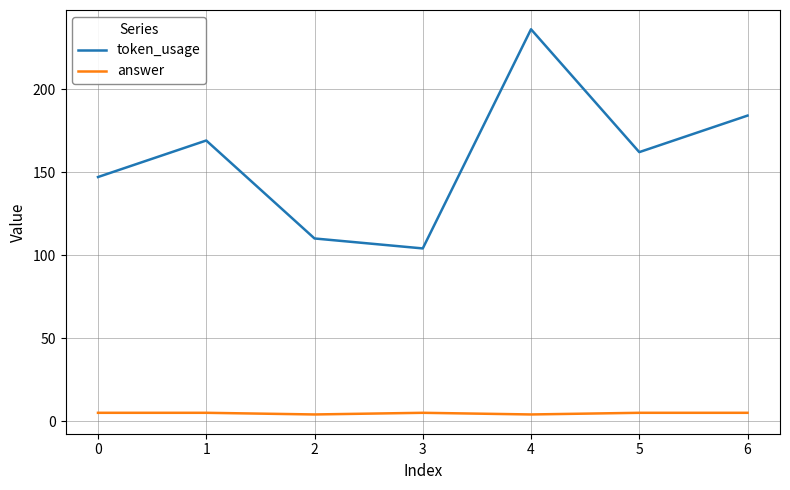

True or false: token_usage and answer cross at least once.

False